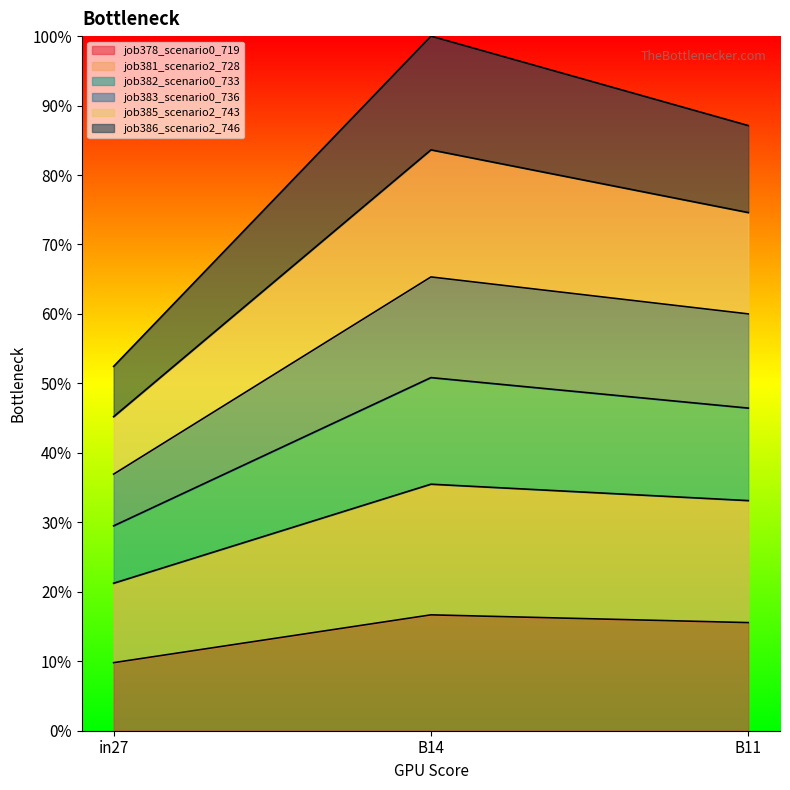

What is the average value of the job378_scenario0_719 series?

0.1